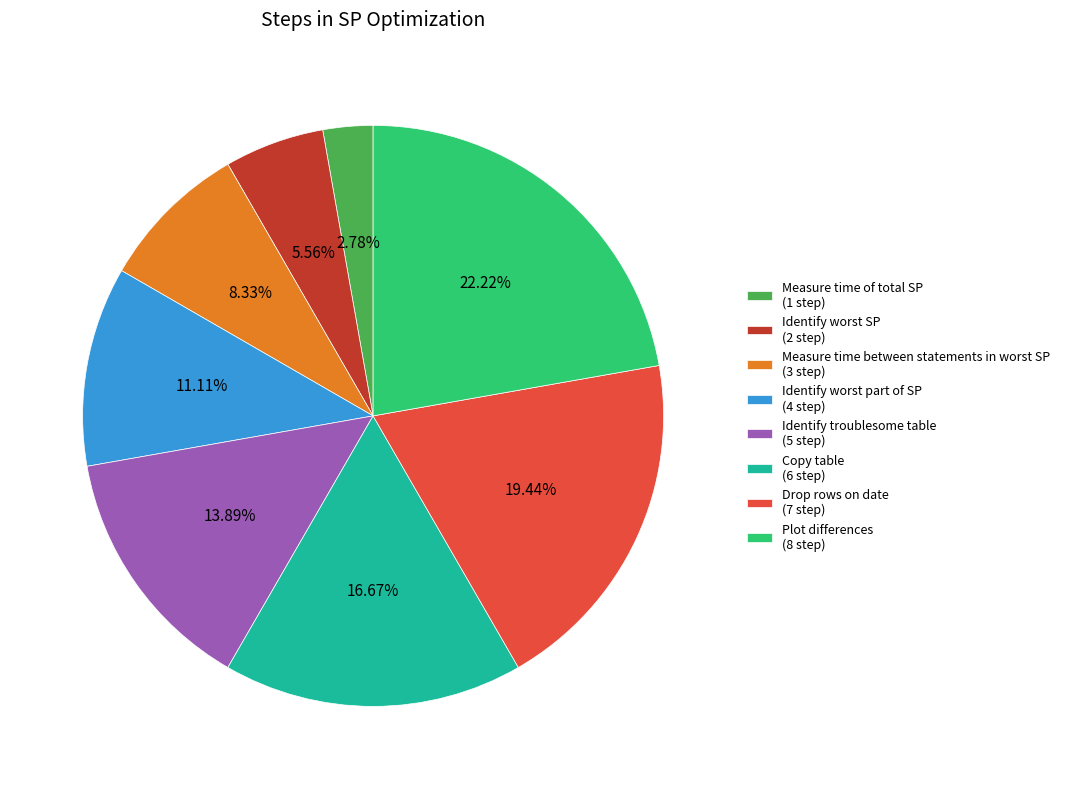

Rank the categories by value from lowest to highest.

Measure time of total SP, Identify worst SP, Measure time between statements in worst SP, Identify worst part of SP, Identify troublesome table, Copy table, Drop rows on date, Plot differences